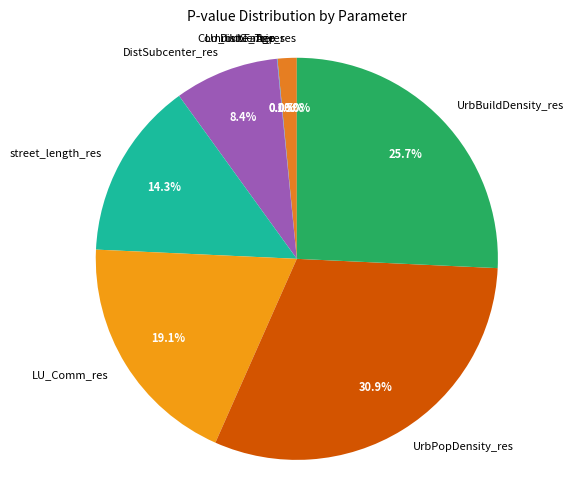

To the nearest percent, what is the difference between the largest and smallest slice percentages?

31%